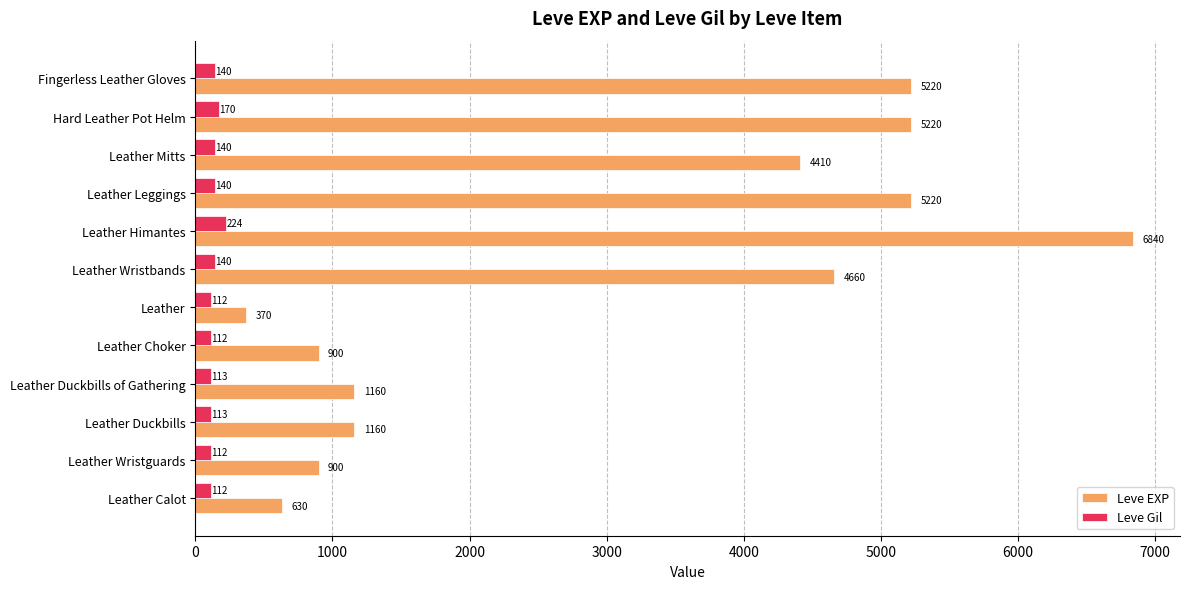

How many series are shown in this chart?

2